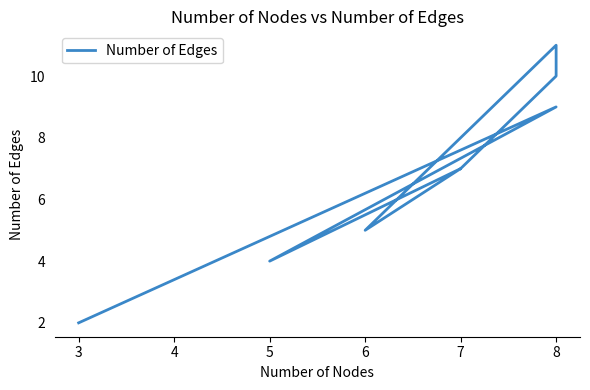

How many data points are above 7?

4